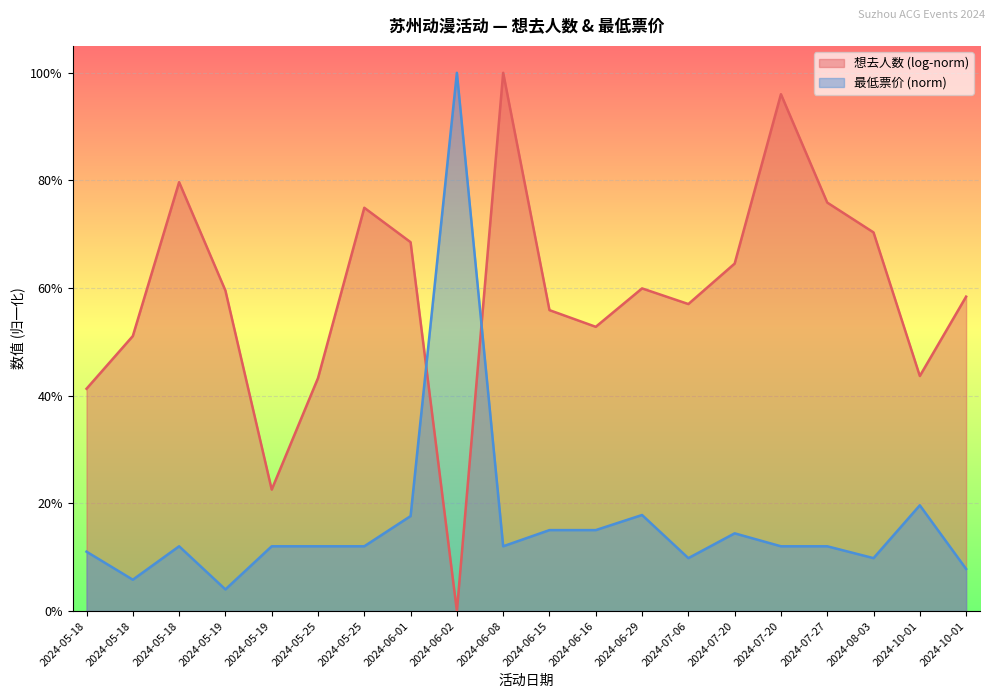

Does the chart display data point markers on the line(s)?

No